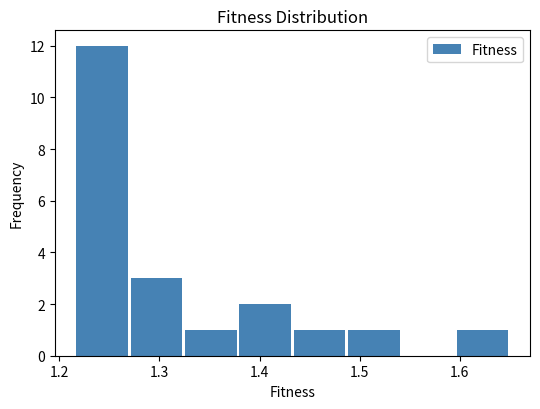

Reading left to right, list every bar in this chart as the range it spans on the x-axis followed by its height. Neither the bar edges nor the heights are printed on the chart, so give them approximately, as read against the axes.

1.22 to 1.27: 12
1.27 to 1.32: 3
1.32 to 1.38: 1
1.38 to 1.43: 2
1.43 to 1.49: 1
1.49 to 1.54: 1
1.54 to 1.60: 0
1.60 to 1.65: 1